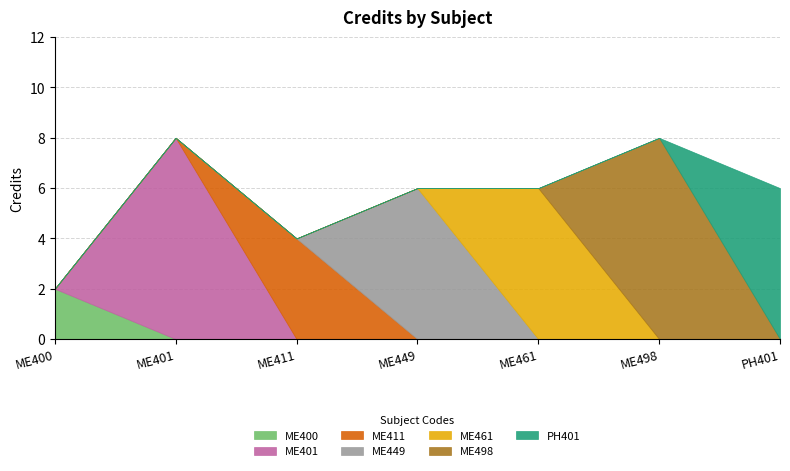

What is the change in value from ME498 to PH401?

-2